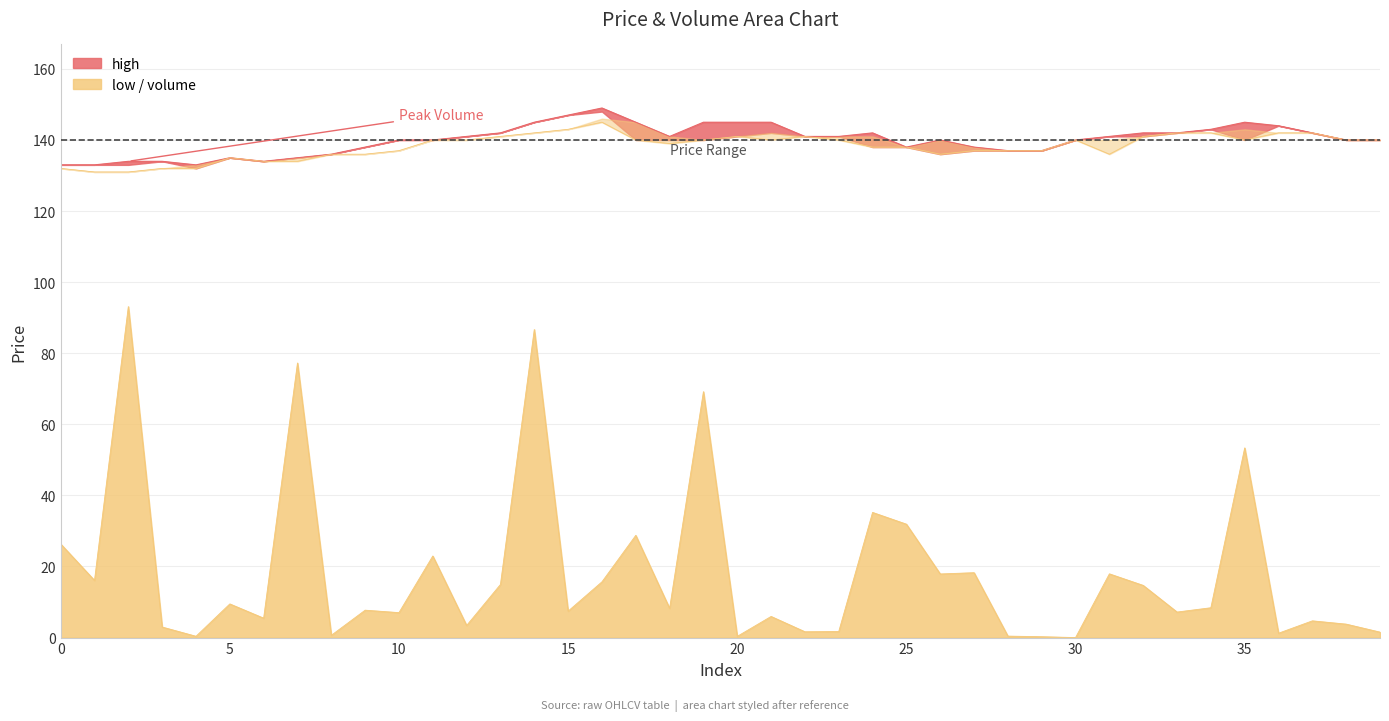

True or false: high and low intersect in this chart.

False